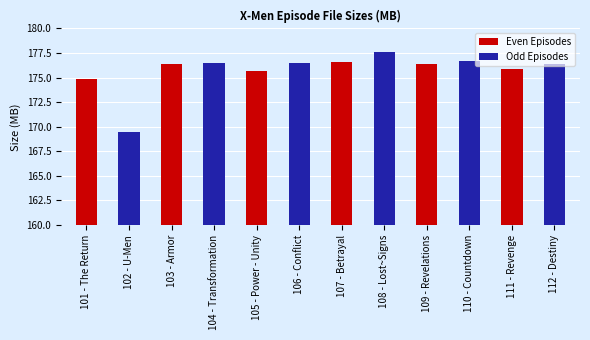

What is the difference between the second highest and minimum values?

7.2